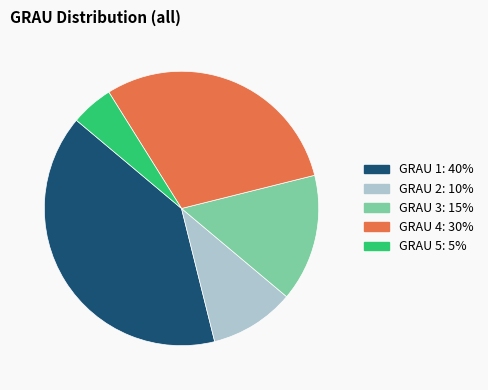

Does any single category account for the majority?

No